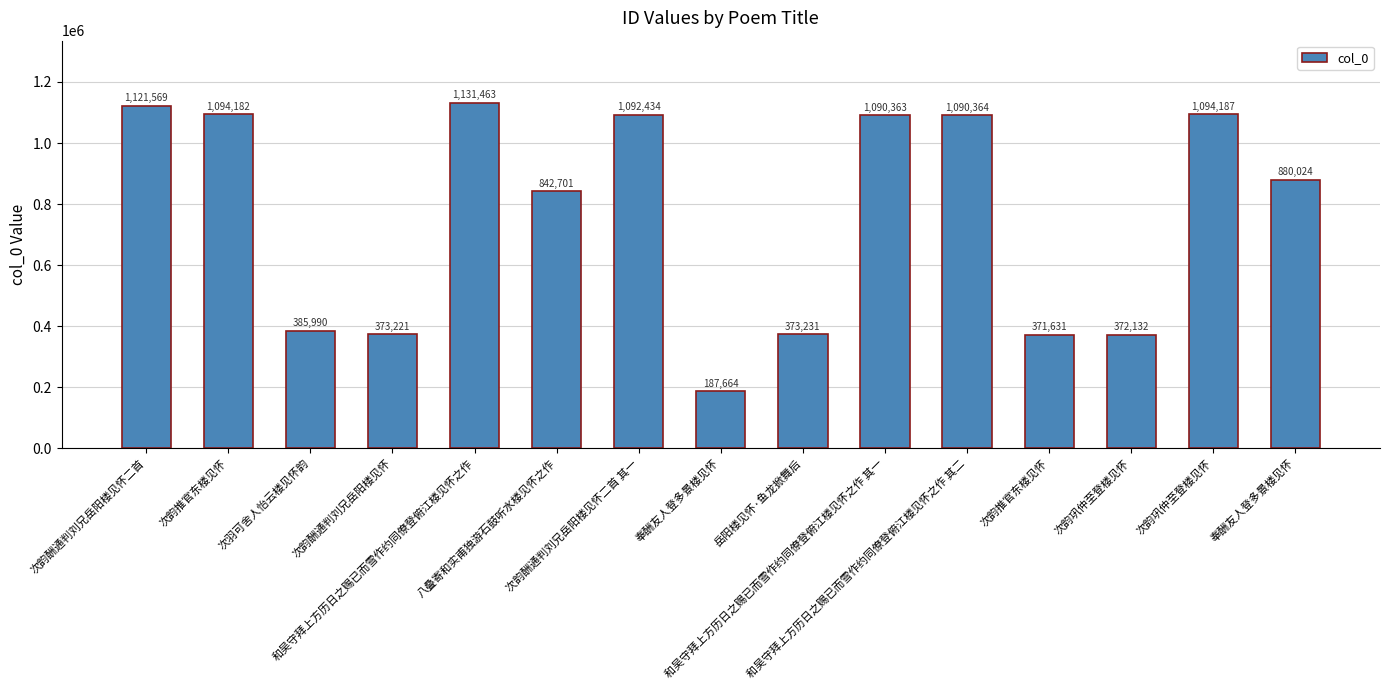

Does the chart contain any negative values?

No